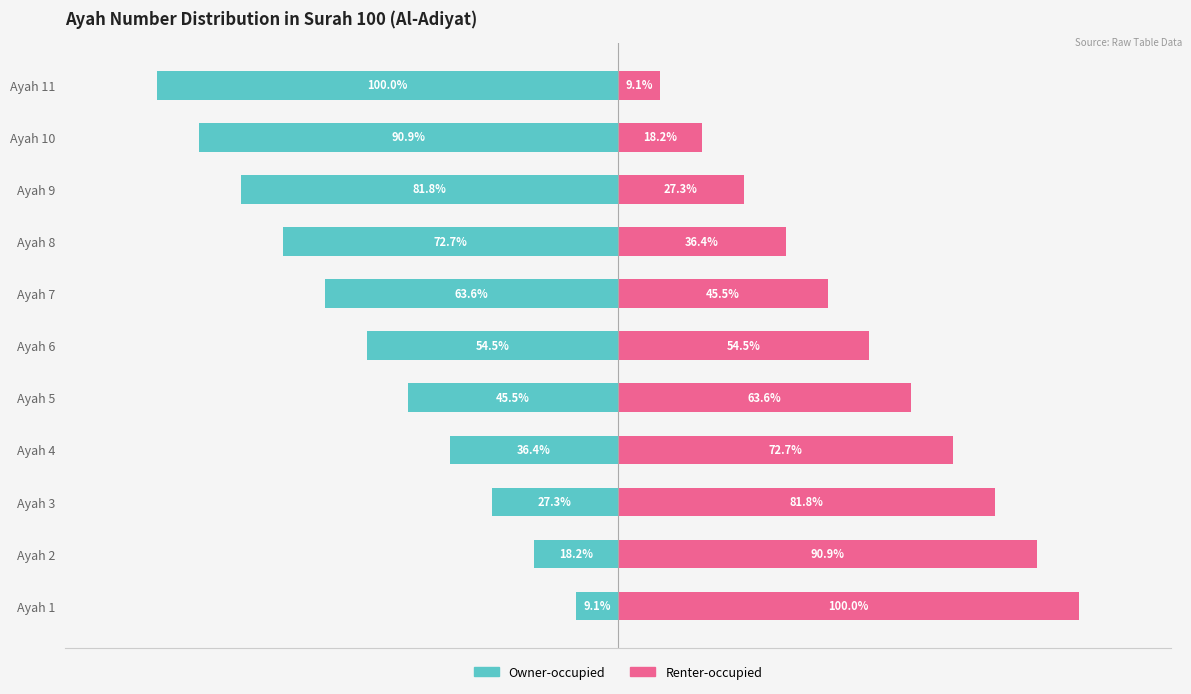

What is the lowest value of the Renter-occupied series?

9.1